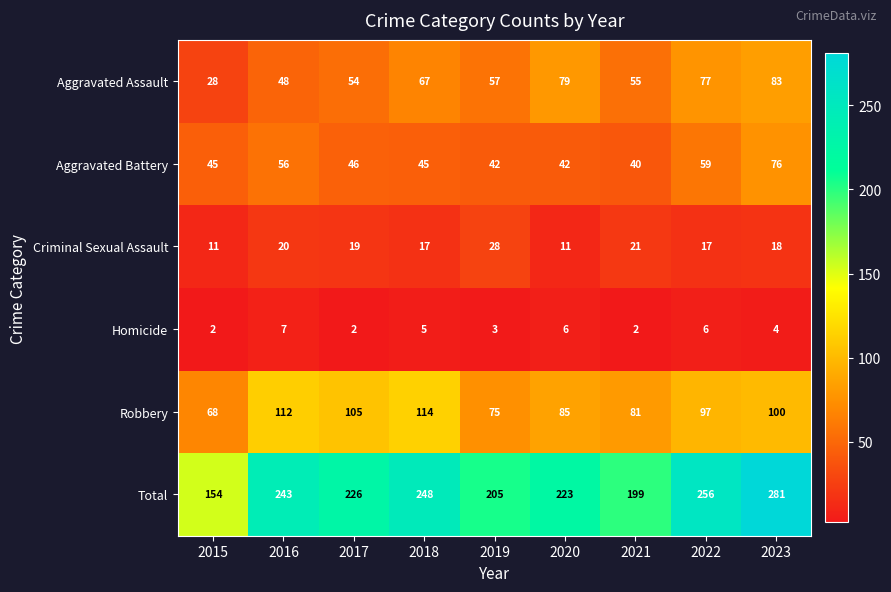

At which label does Robbery reach its peak?

2018